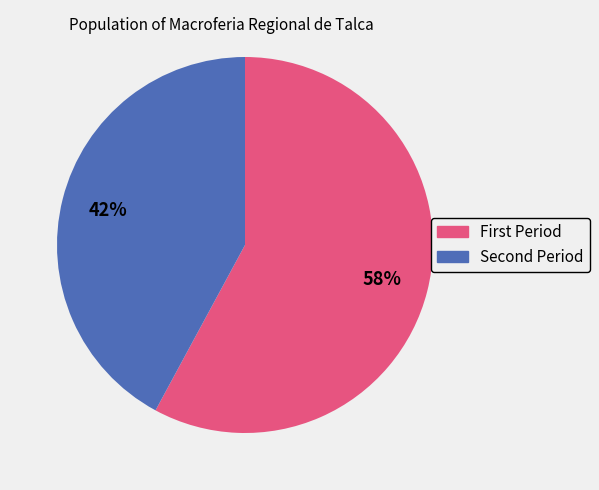

Is there any slice that represents more than half of the pie?

Yes